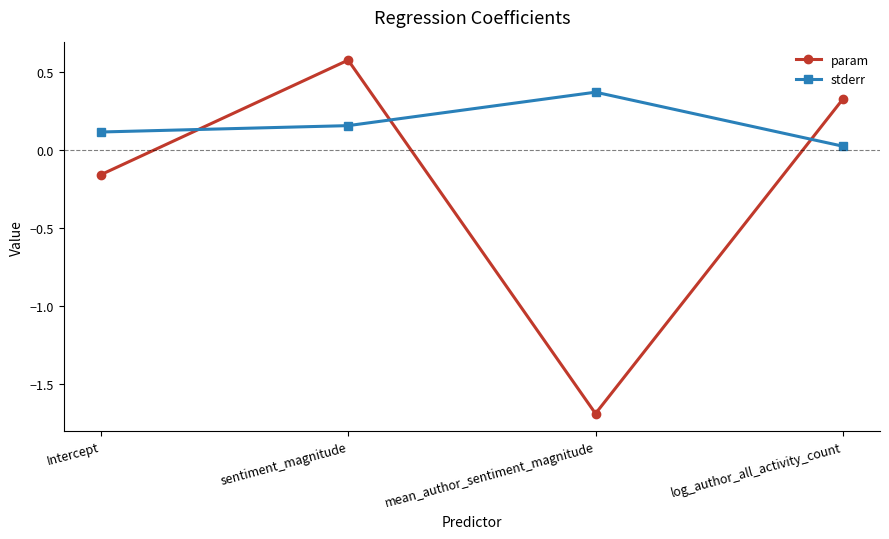

Rank the series by their average value, from highest to lowest.

stderr, param